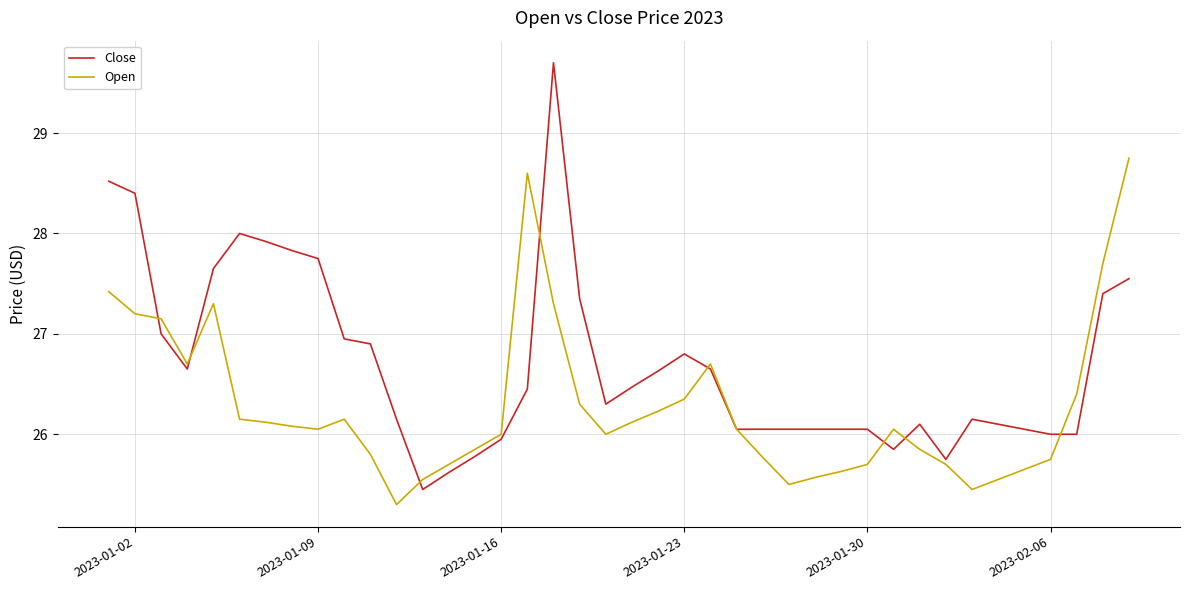

How many series are shown in this chart?

2